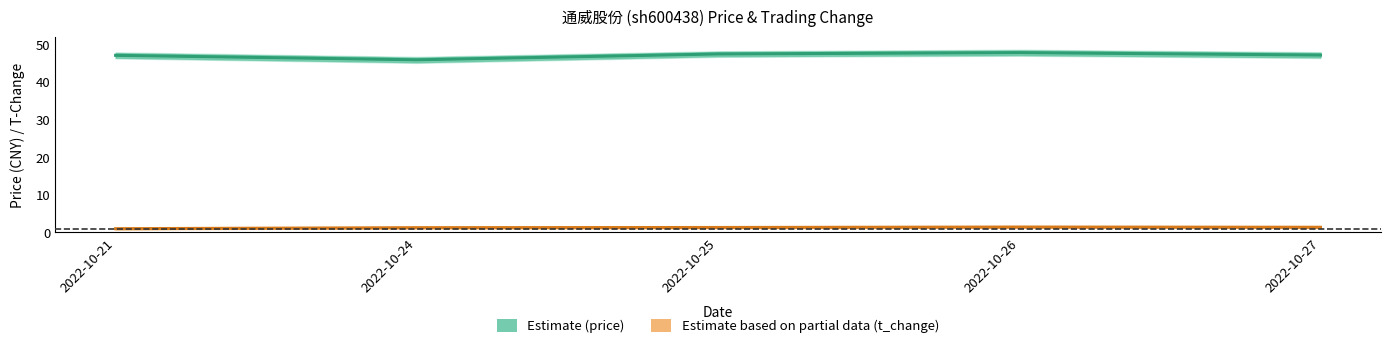

At which label is t_change closest to 1?

2022-10-21